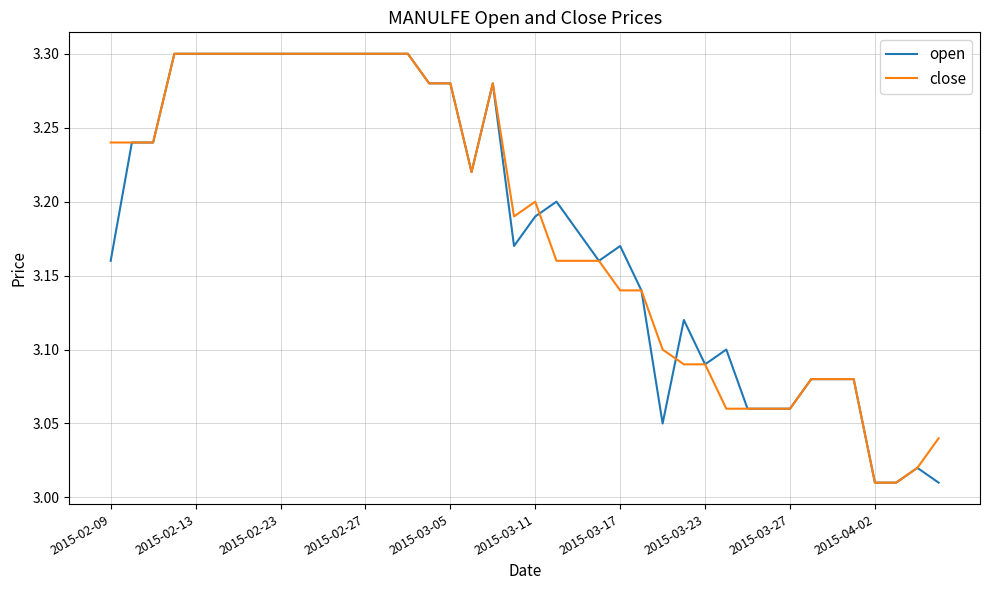

How many lines are shown in the chart?

2